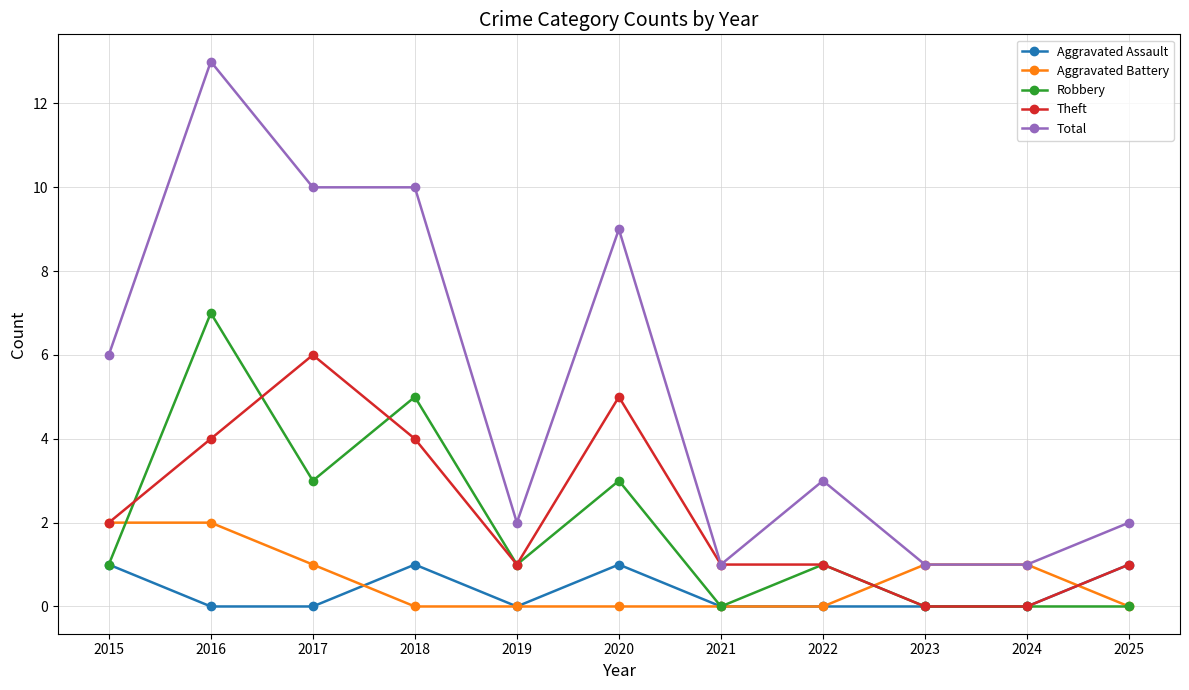

What is the spread (max minus min) of values at 2019?

2